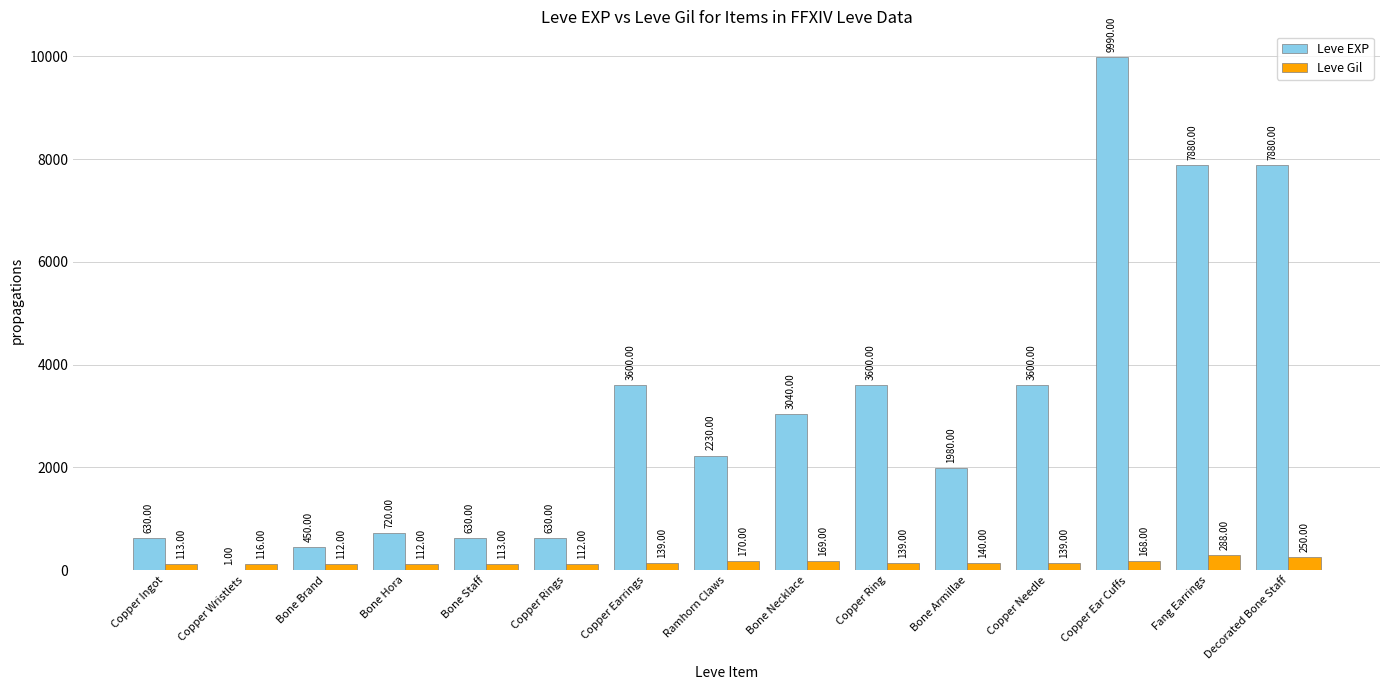

Between Ramhorn Claws and Copper Needle, which series saw the biggest shift?

Leve EXP